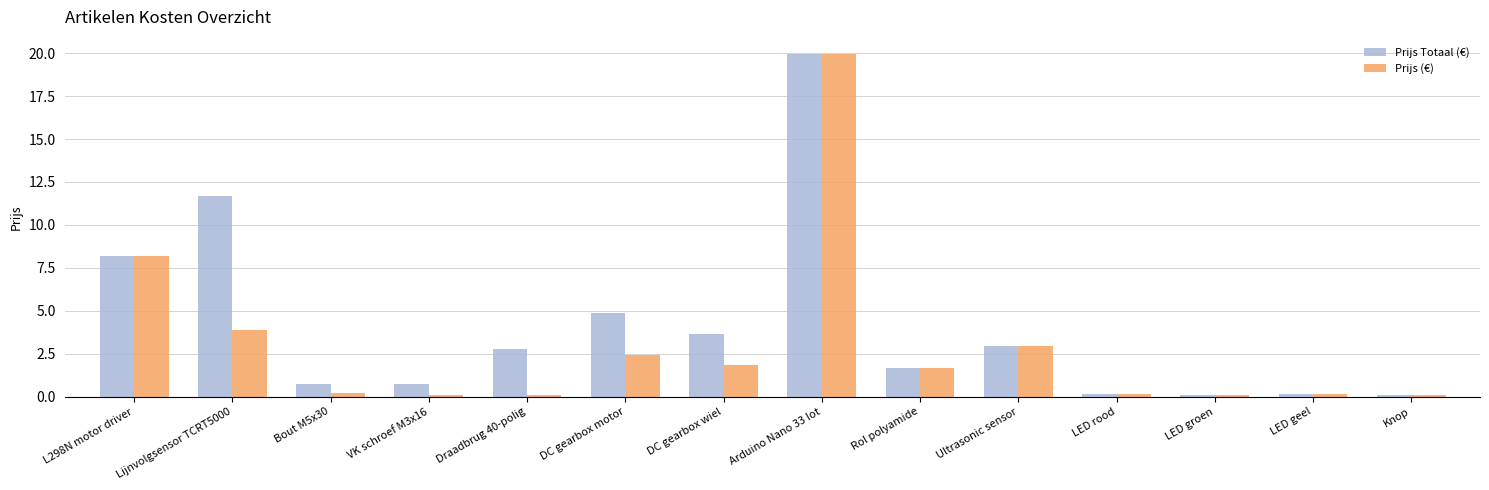

True or false: Prijs (€) has a value of 0.1 at LED geel.

True